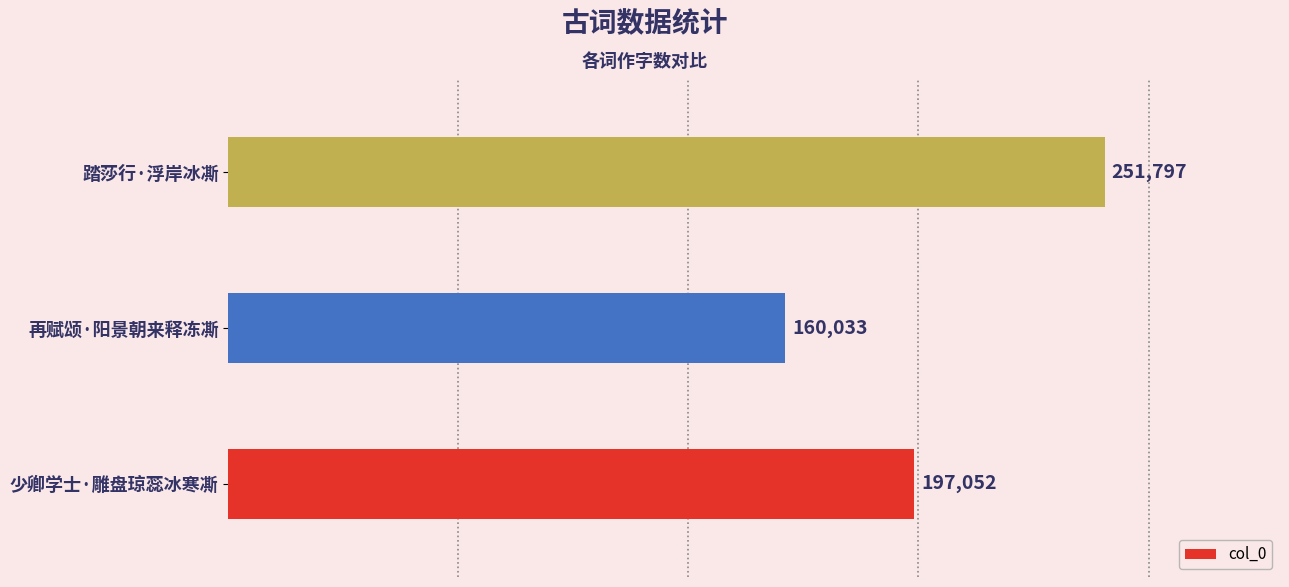

Does the chart contain any negative values?

No